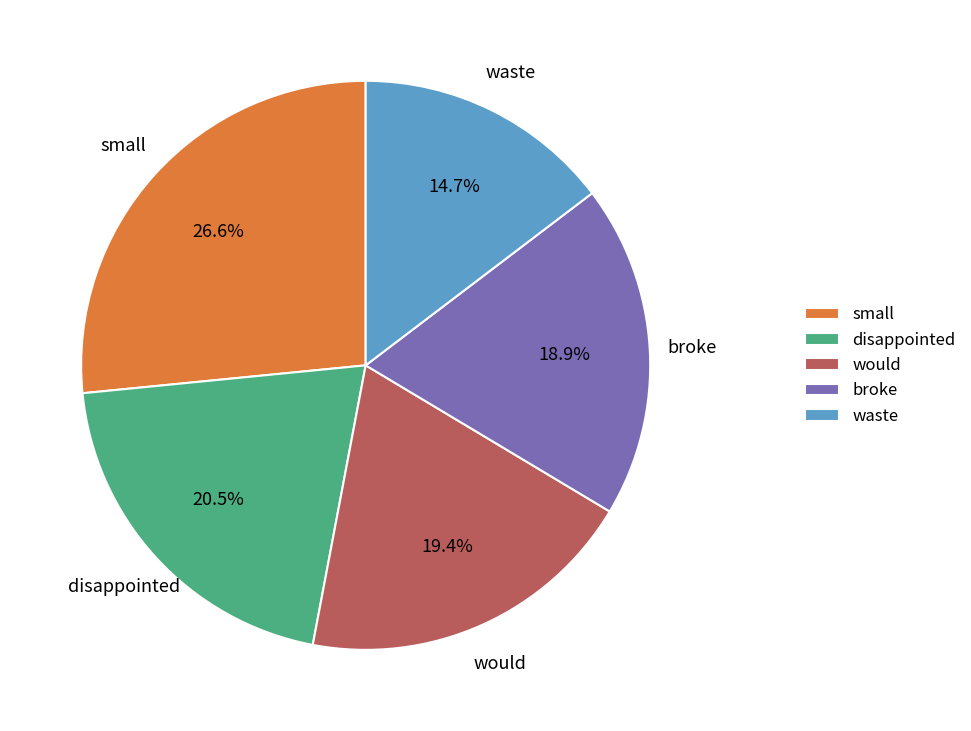

What percentage is NOT represented by disappointed?

79.5%